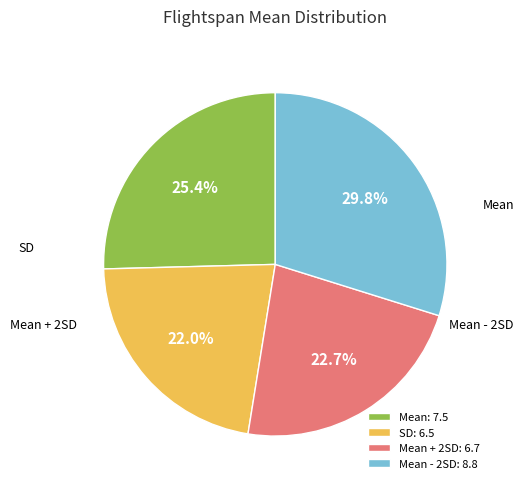

Combined, do SD: 6.5 and Mean - 2SD: 8.8 account for over 50%?

Yes